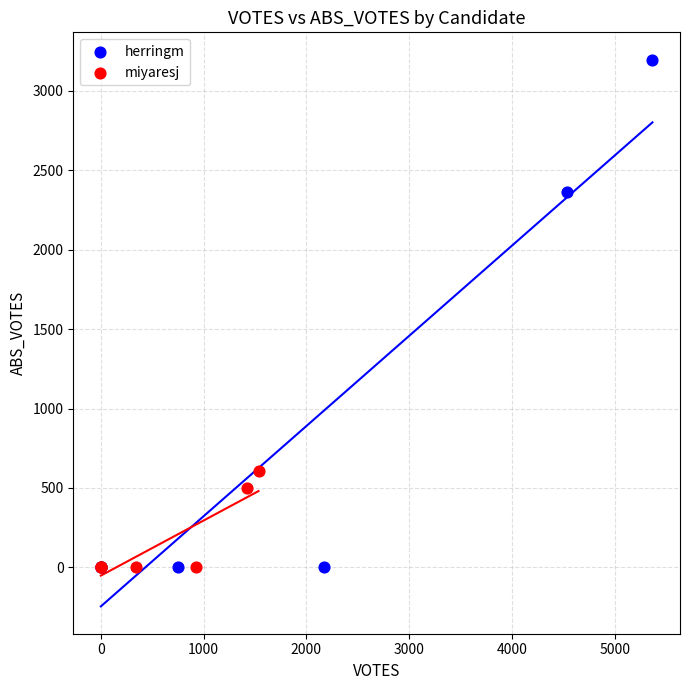

Which series contains the highest Y value?

herringm